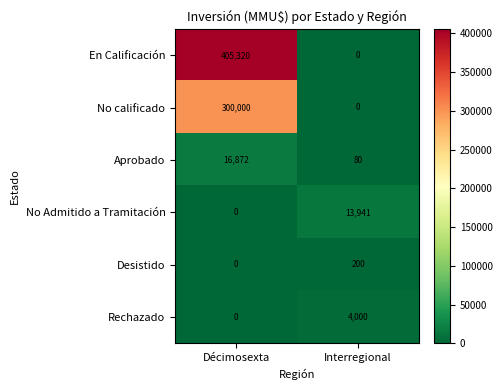

Which category has the lowest value in the No calificado series?

Interregional